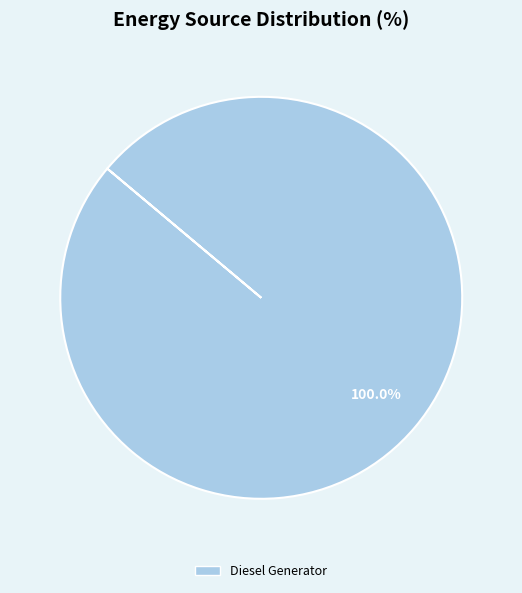

Is Diesel Generator the majority of the pie?

Yes